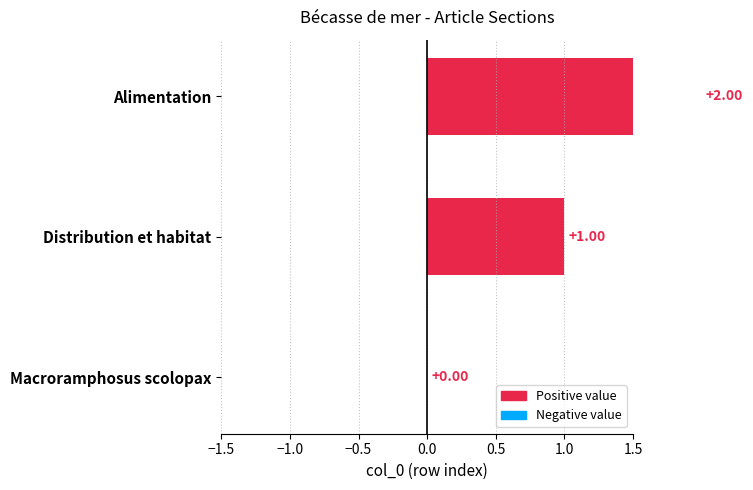

What position from the left is Distribution et habitat?

2